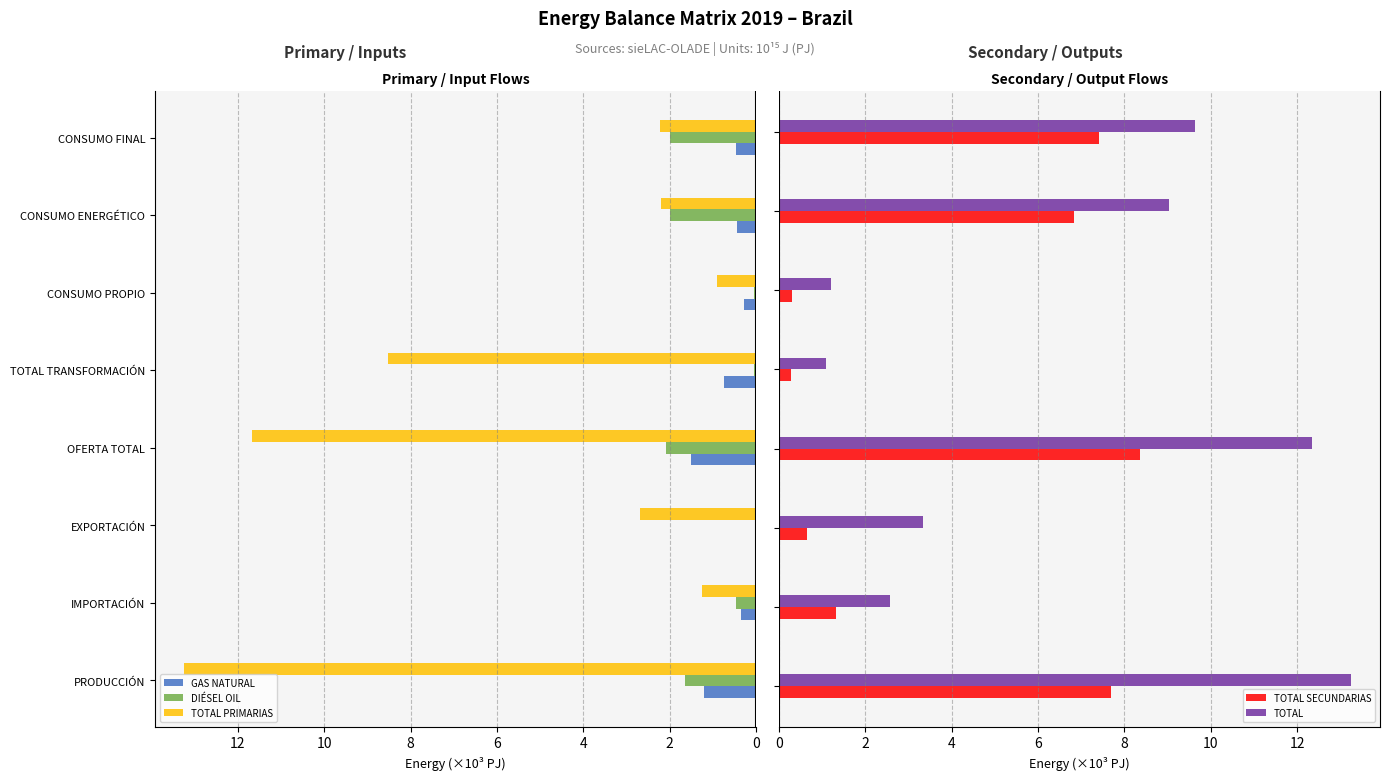

Which series has the widest spread of values?

TOTAL PRIMARIAS